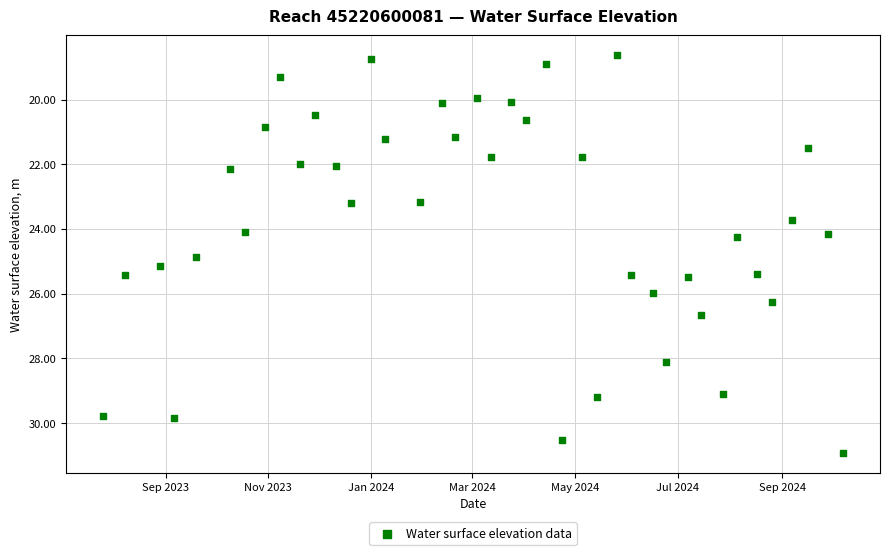

What is the range of Y values (max minus min)?

12.3